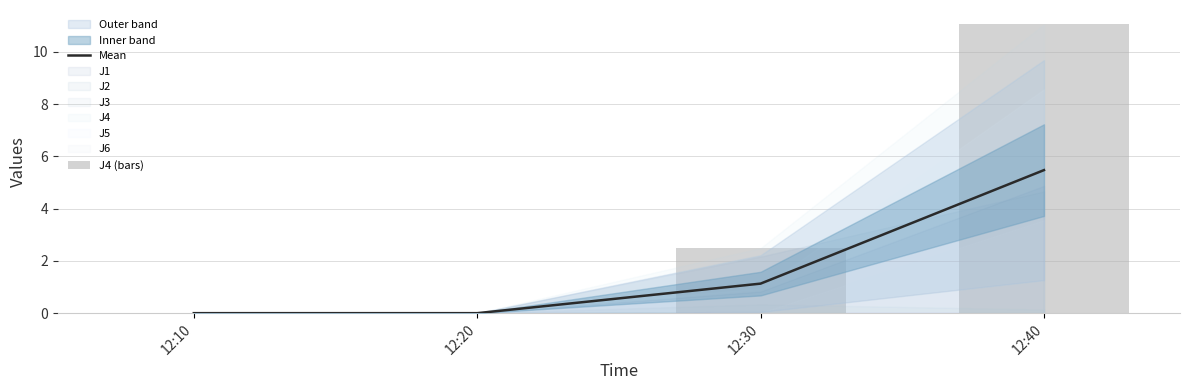

Is it true that J4 (bars) equals 3.9 at 12:10?

False